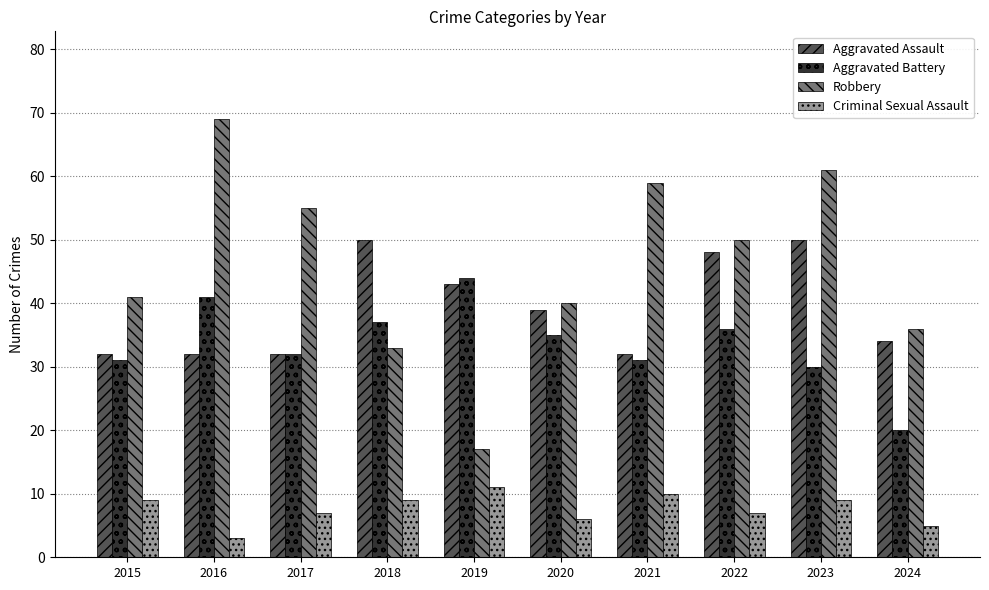

The value of Criminal Sexual Assault at 2021 is 10. True or false?

True